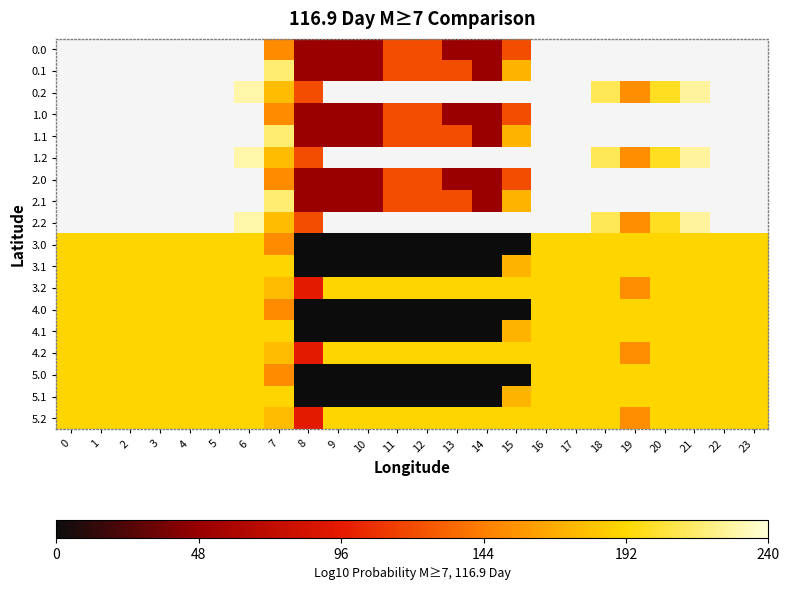

Which has a higher value, 15 or 4?

4